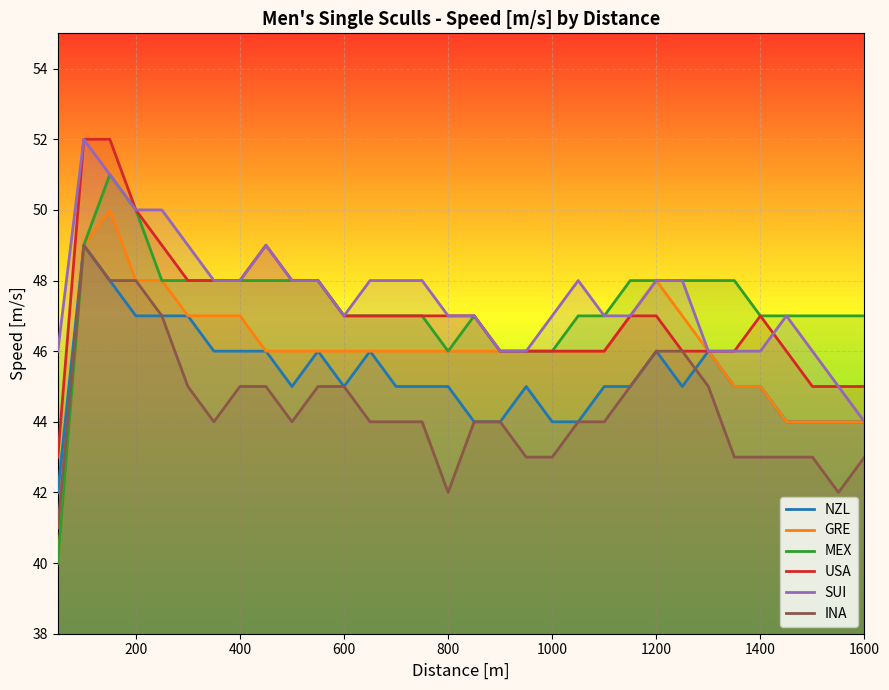

True or false: NZL and USA intersect in this chart.

False